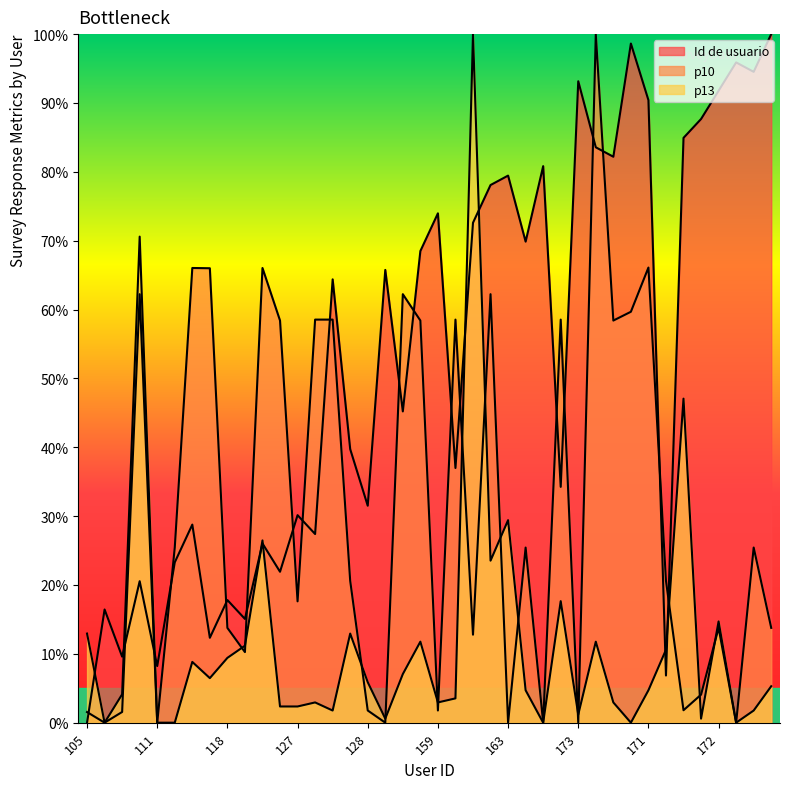

Reading right to left, list all the values displayed in this chart.

Id de usuario: 178=100.0	174=94.5	175=95.9	172=91.8	169=87.7	167=84.9	110=6.8	171=90.4	177=98.6	165=82.2	166=83.6	173=93.2	130=34.2	164=80.8	156=69.9	163=79.5	162=78.1	158=72.6	132=37.0	159=74.0	155=68.5	138=45.2	153=65.8	128=31.5	134=39.7	152=64.4	125=27.4	127=30.1	121=21.9	124=26.0	116=15.1	118=17.8	114=12.3	126=28.8	122=23.3	111=8.2	120=20.5	112=9.6	117=16.4	105=0.0
p10: 178=13.8	174=25.4	175=0.0	172=13.8	169=4.1	167=1.8	110=20.6	171=66.1	177=59.7	165=58.4	166=100.0	173=0.0	130=58.5	164=0.0	156=25.4	163=0.0	162=62.2	158=12.8	132=58.5	159=1.8	155=58.4	138=62.2	153=0.0	128=1.8	134=20.6	152=58.5	125=58.5	127=17.6	121=58.4	124=66.0	116=10.3	118=13.8	114=66.0	126=66.0	122=25.4	111=0.0	120=62.2	112=1.6	117=0.0	105=1.5
p13: 178=5.3	174=1.8	175=0.0	172=14.7	169=0.6	167=47.1	110=10.6	171=4.7	177=0.0	165=2.9	166=11.8	173=1.2	130=17.6	164=0.0	156=4.7	163=29.4	162=23.5	158=100.0	132=3.5	159=2.9	155=11.8	138=7.1	153=0.6	128=5.9	134=12.9	152=1.8	125=2.9	127=2.4	121=2.4	124=26.5	116=11.2	118=9.4	114=6.5	126=8.8	122=0.0	111=0.0	120=70.6	112=4.1	117=0.0	105=12.9